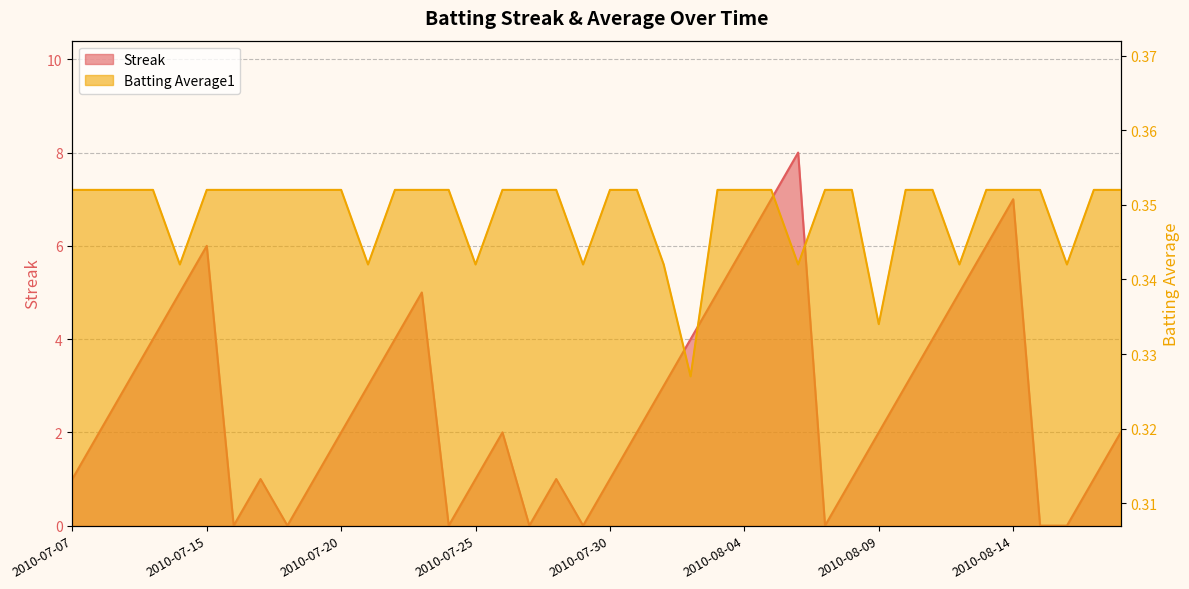

True or false: Batting Average1 has a value of 0.2 at 2010-07-15.

False